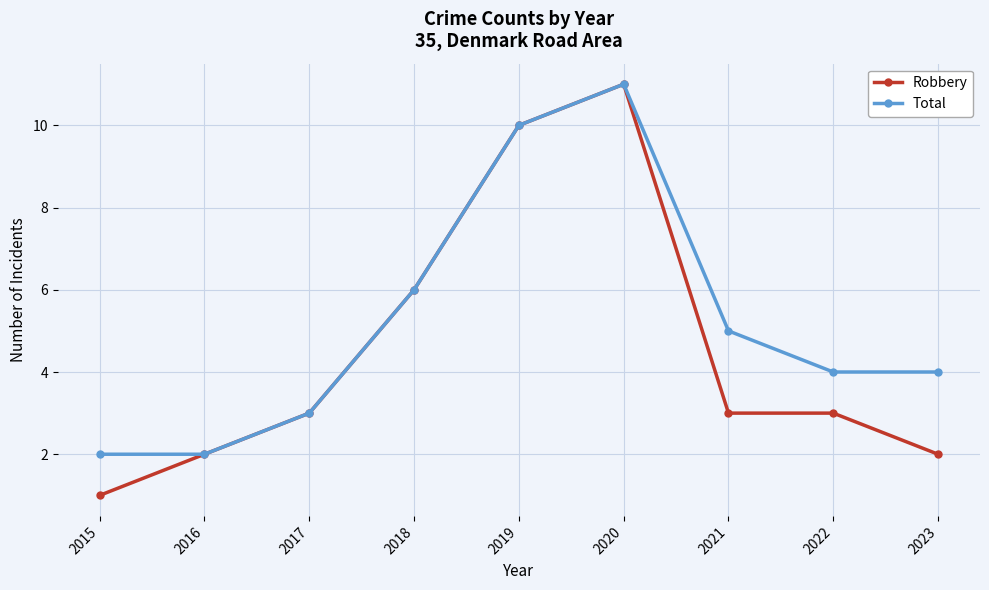

Which series has the largest total across all categories?

Total